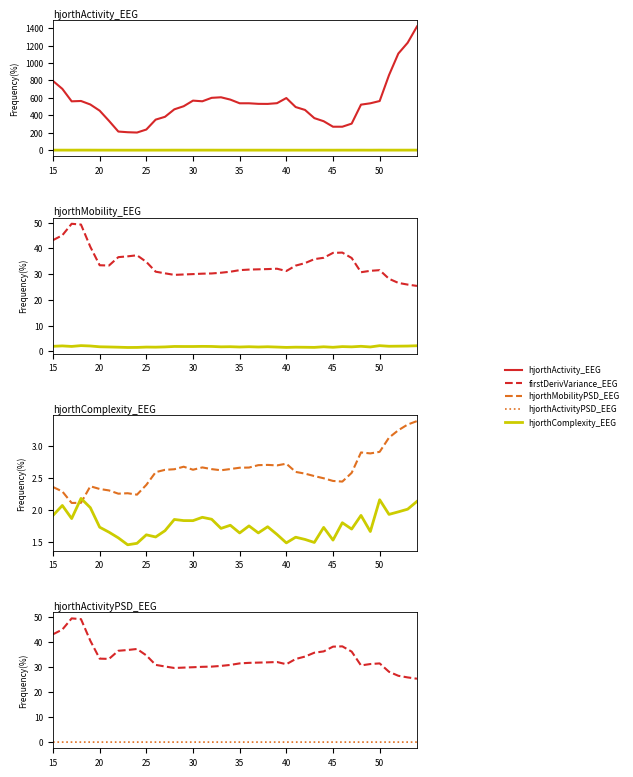

How many data points in hjorthActivity_EEG are less than 532?

20